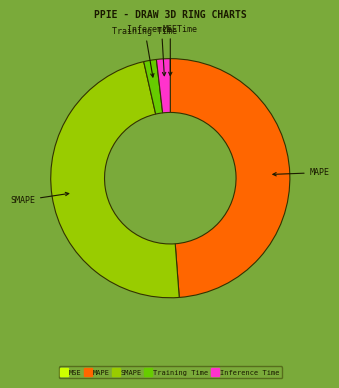

Does any single category account for the majority?

No